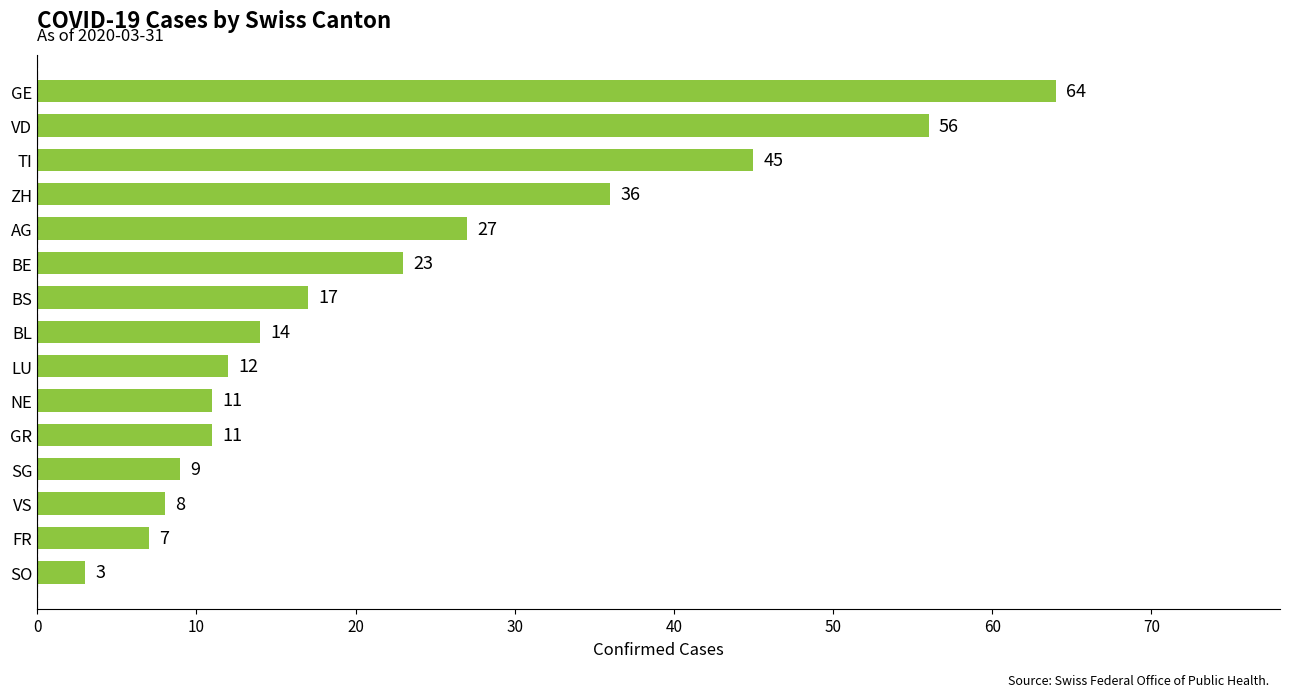

How many bars are there in total?

15